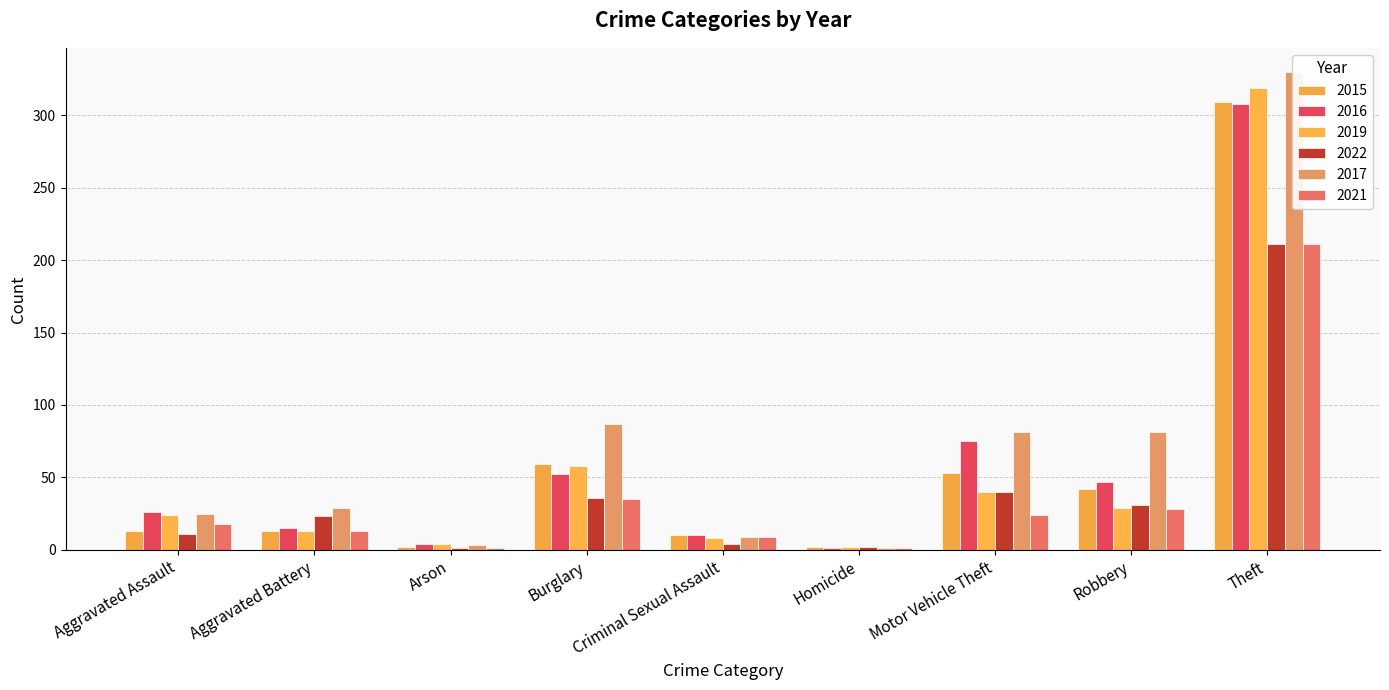

How many groups of bars are there?

9